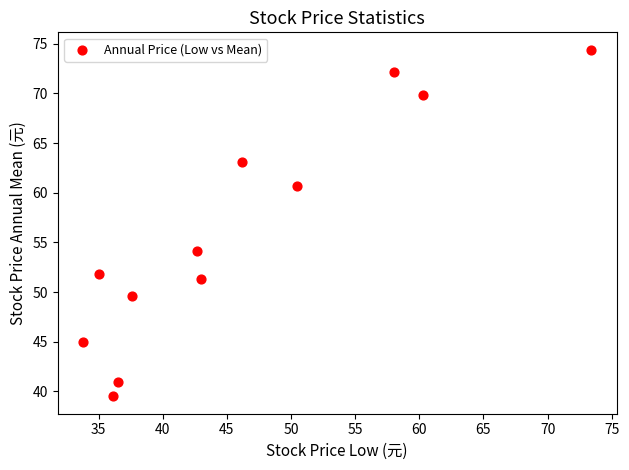

What is the range of Y values (max minus min)?

34.9